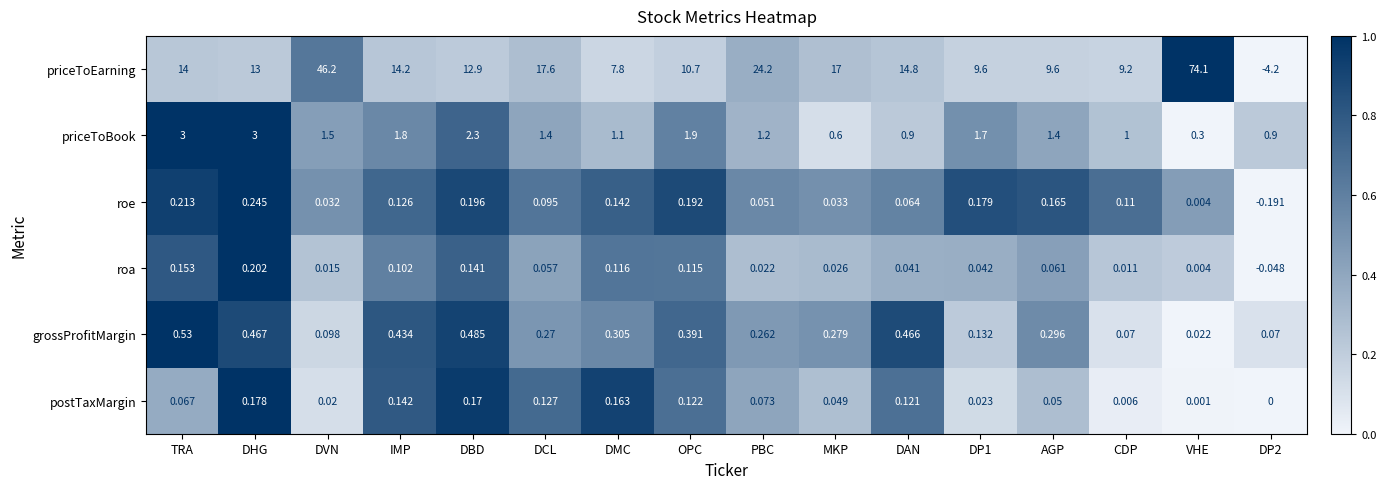

Where is priceToEarning nearest to the value 34?

PBC